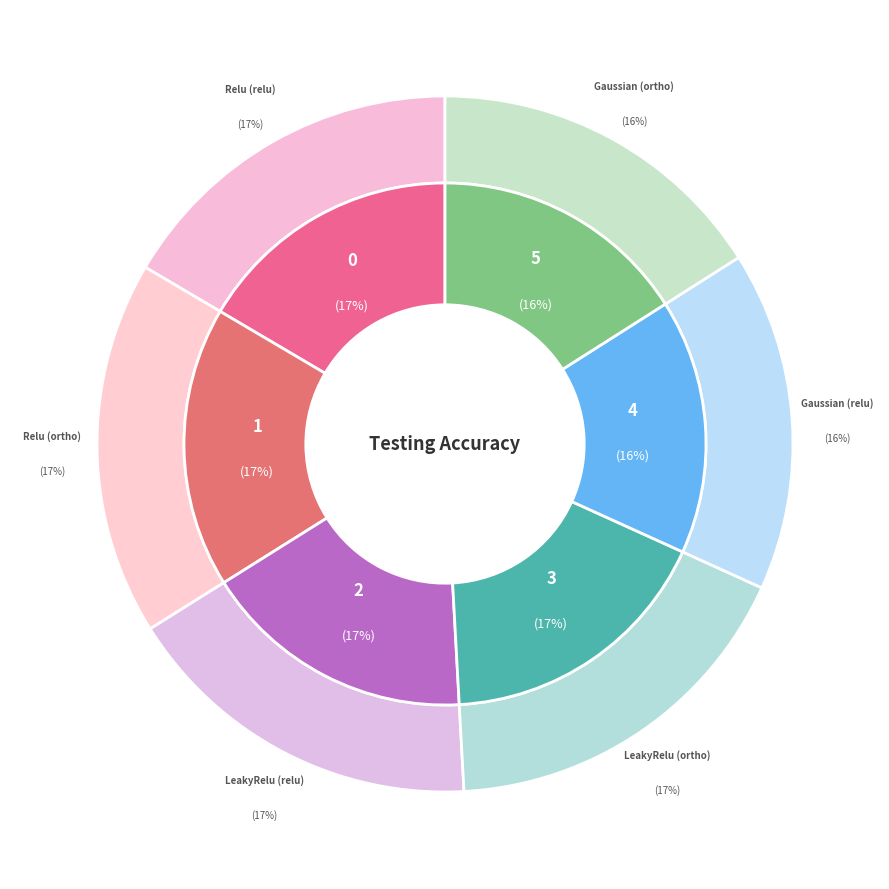

Which category has the smallest portion of the pie?

Gaussian (relu)